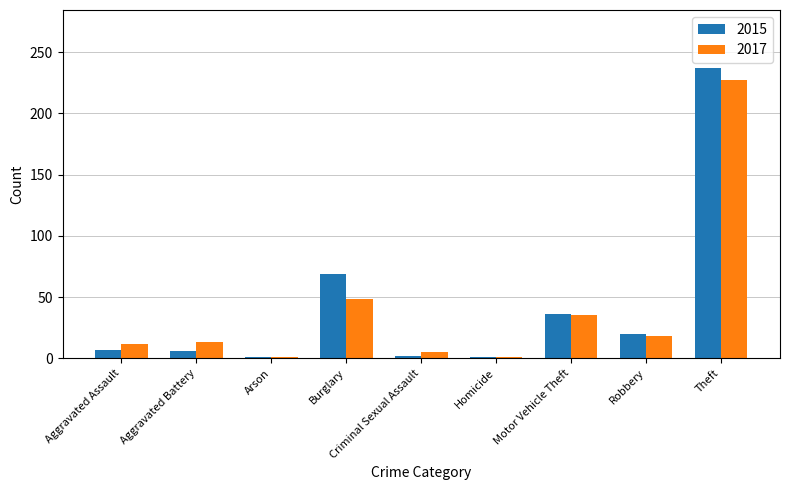

Rank the series by their maximum value, from highest to lowest.

2015, 2017